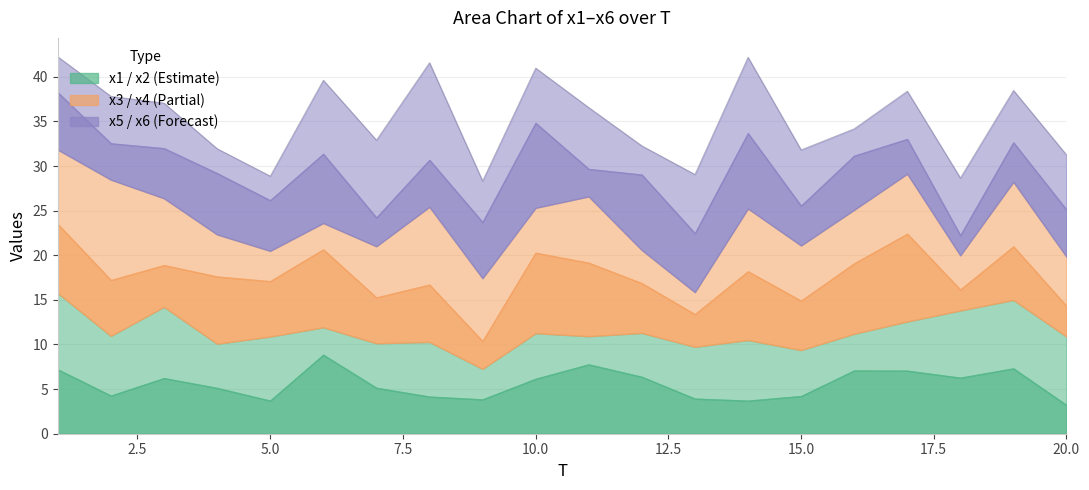

Which series has the largest total across all categories?

x3